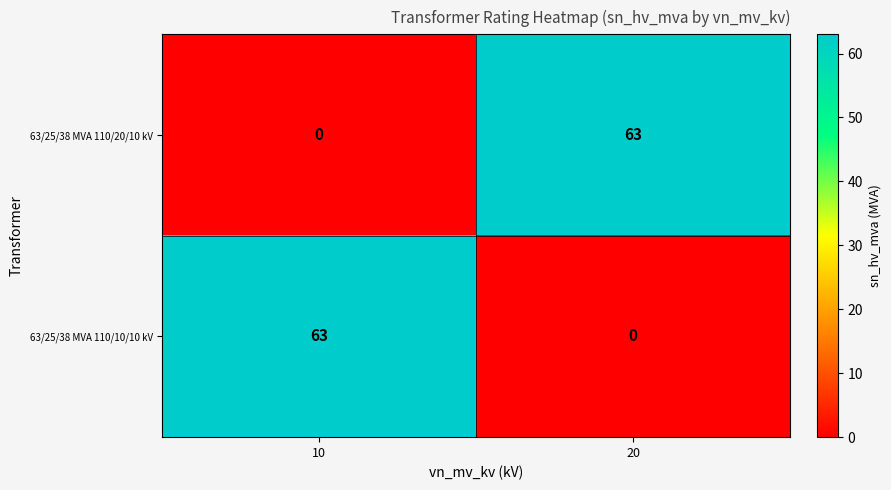

Reading left to right, what are all the values shown in this chart?

63/25/38 MVA 110/20/10 kV: 0	63
63/25/38 MVA 110/10/10 kV: 63	0